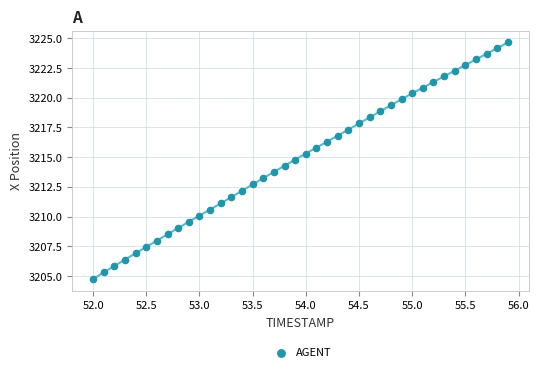

What is the range of Y values (max minus min)?

19.9